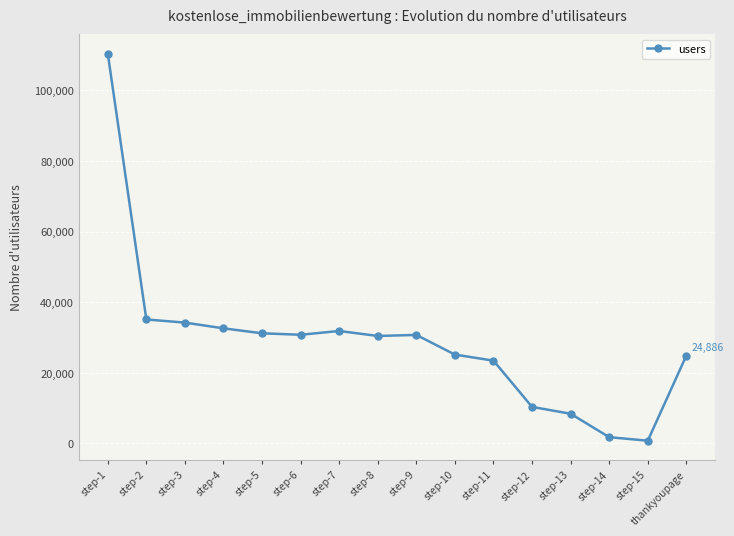

What is the label of the 13th point from the right?

step-4